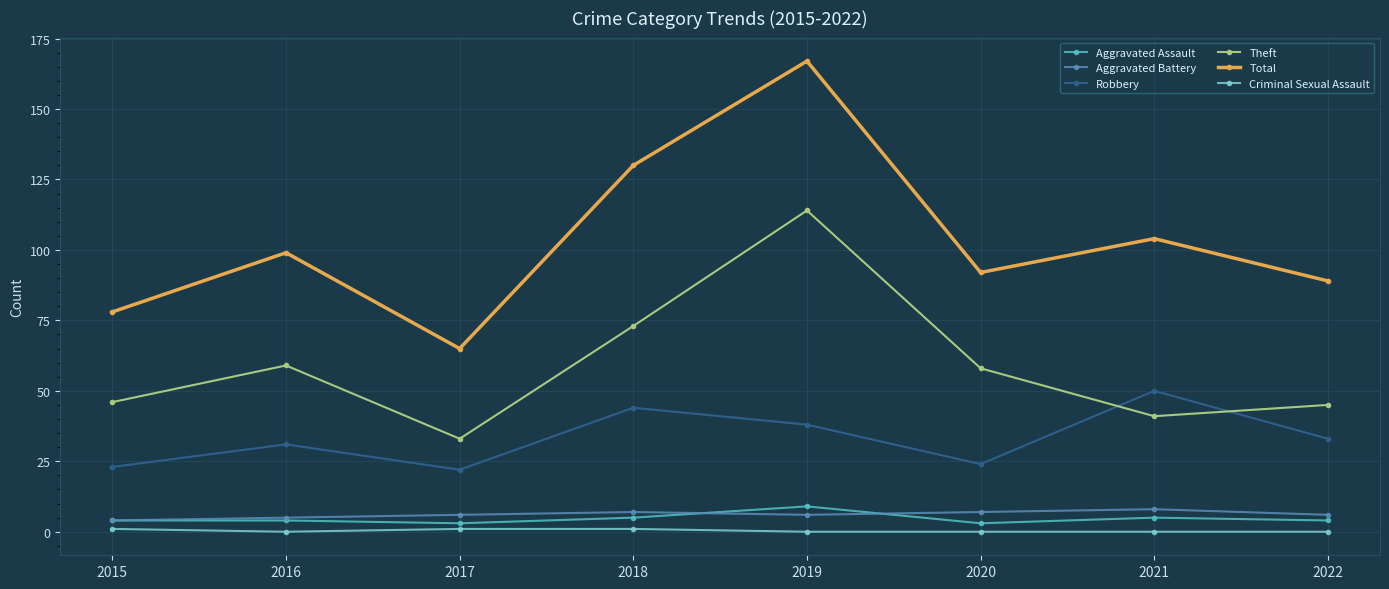

What is the total value across all series at 2016?

198